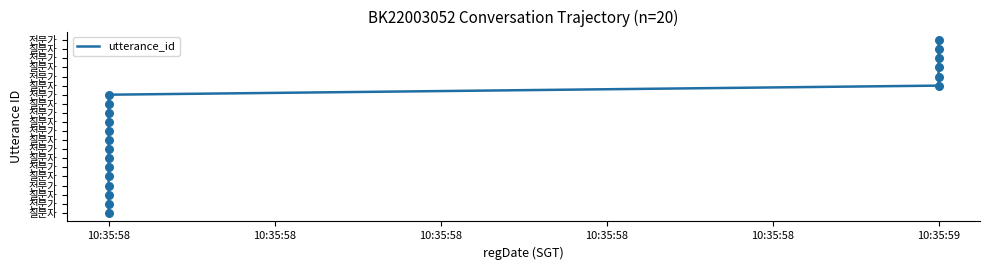

What is the change in value from 10:35:58 to 10:35:59?

+3